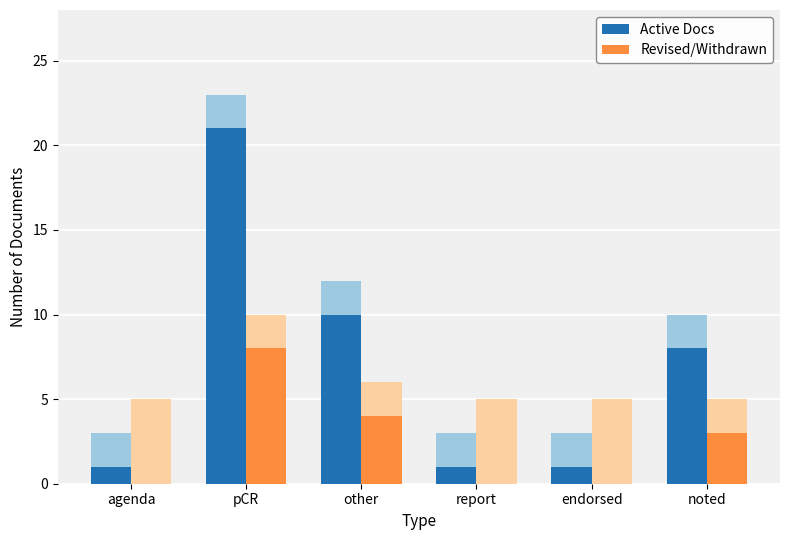

At which category is the sum across all series the highest?

pCR